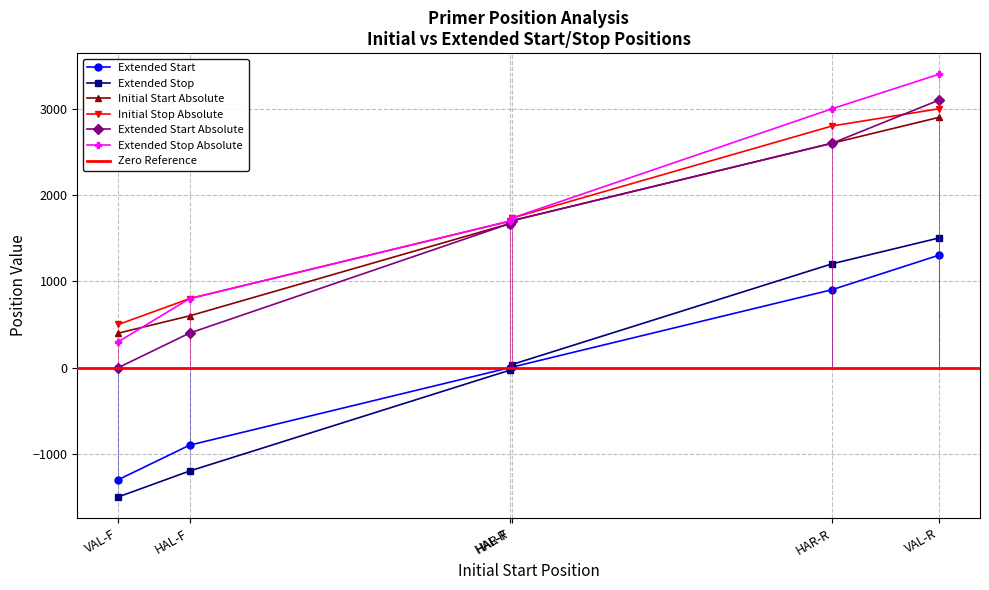

What position from the right is VAL-F?

6